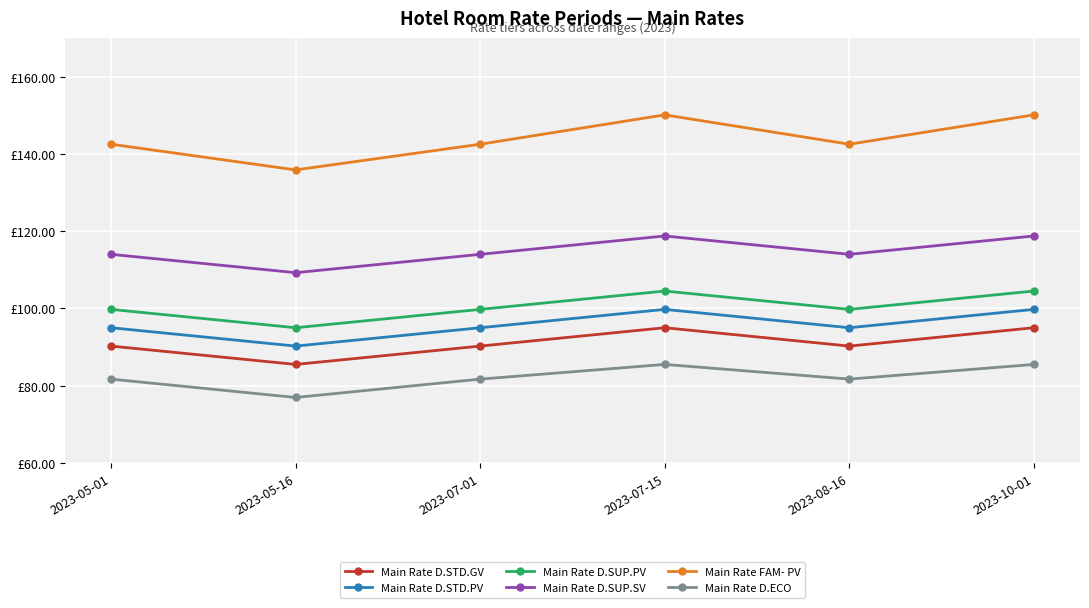

Reading left to right, what are all the values shown in this chart?

Main Rate D.STD.GV: 2023-05-01=90.2	2023-05-16=85.5	2023-07-01=90.2	2023-07-15=95.0	2023-08-16=90.2	2023-10-01=95.0
Main Rate D.STD.PV: 2023-05-01=95.0	2023-05-16=90.2	2023-07-01=95.0	2023-07-15=99.8	2023-08-16=95.0	2023-10-01=99.8
Main Rate D.SUP.PV: 2023-05-01=99.8	2023-05-16=95.0	2023-07-01=99.8	2023-07-15=104.5	2023-08-16=99.8	2023-10-01=104.5
Main Rate D.SUP.SV: 2023-05-01=114.0	2023-05-16=109.2	2023-07-01=114.0	2023-07-15=118.8	2023-08-16=114.0	2023-10-01=118.8
Main Rate FAM- PV: 2023-05-01=142.5	2023-05-16=135.8	2023-07-01=142.5	2023-07-15=150.1	2023-08-16=142.5	2023-10-01=150.1
Main Rate D.ECO: 2023-05-01=81.7	2023-05-16=77.0	2023-07-01=81.7	2023-07-15=85.5	2023-08-16=81.7	2023-10-01=85.5